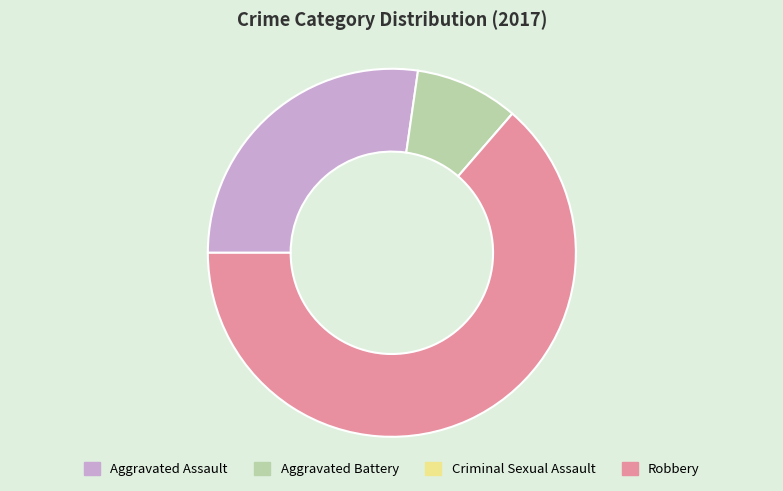

True or false: Aggravated Battery accounts for 9% of the total.

True